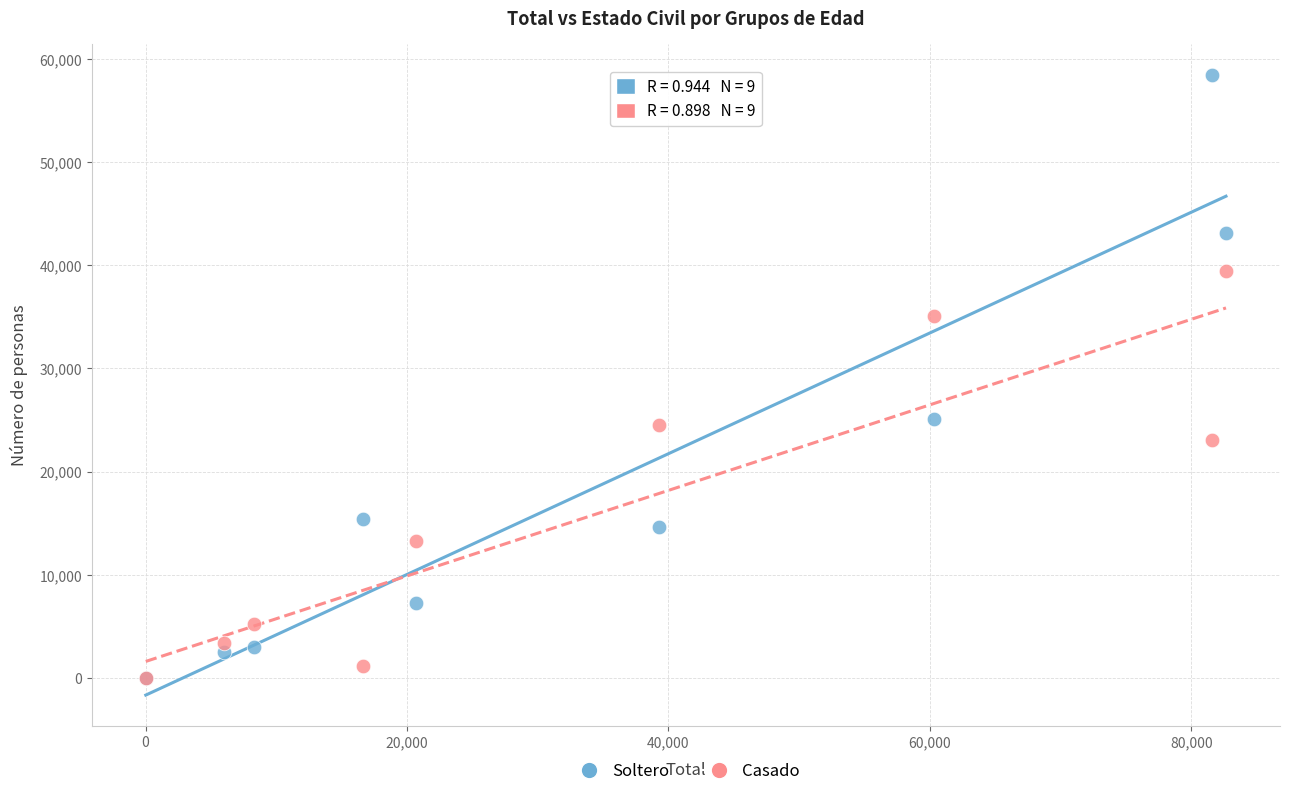

In the Casado series, what Y value is closest to 19733?

23088